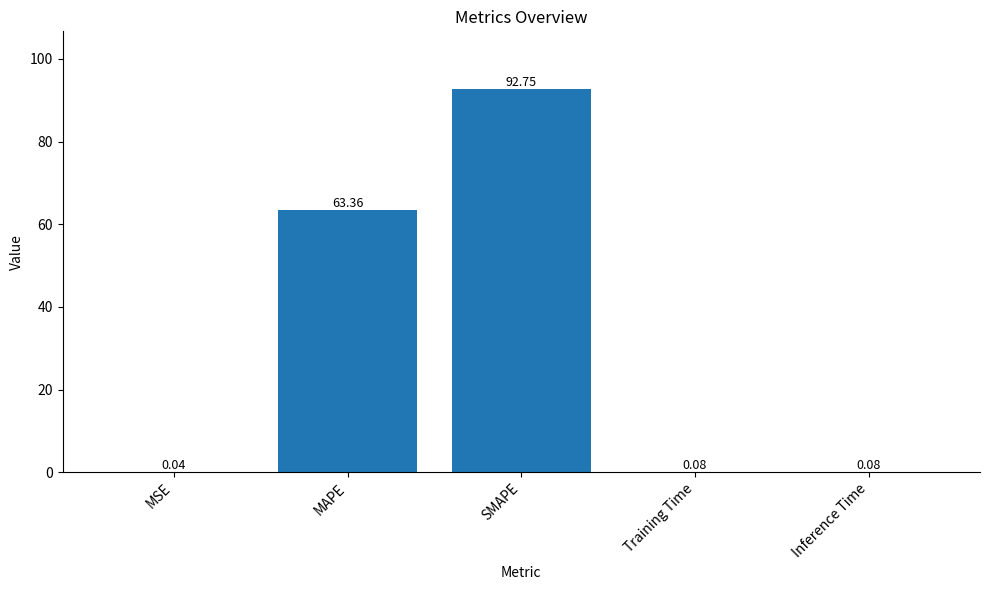

Which has a higher value, Training Time or SMAPE?

SMAPE